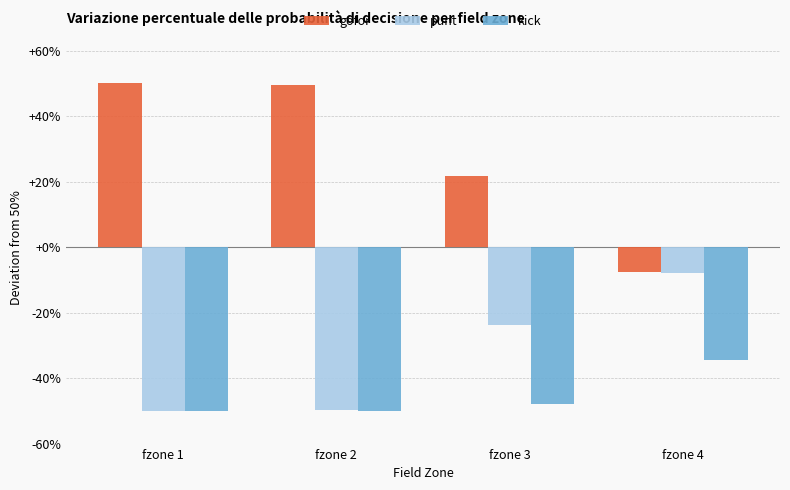

At how many categories does at least one series exceed 46?

2